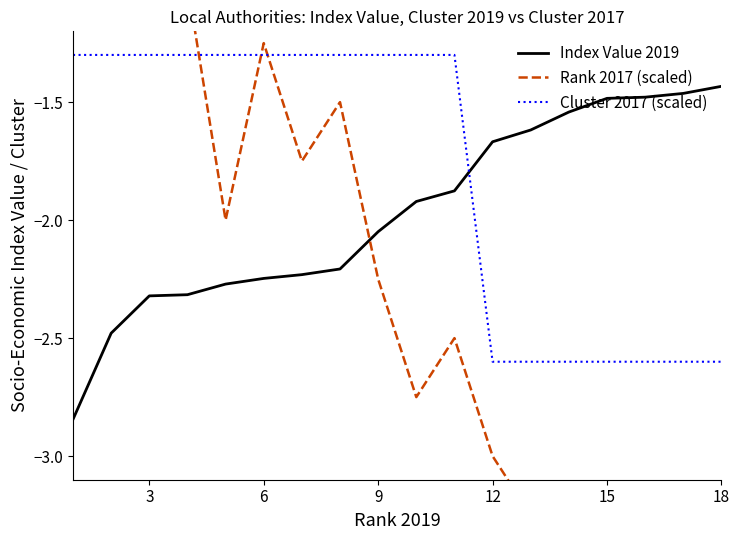

What is the difference between the maximum and second lowest values in the Rank 2017 (scaled) series?

4.2